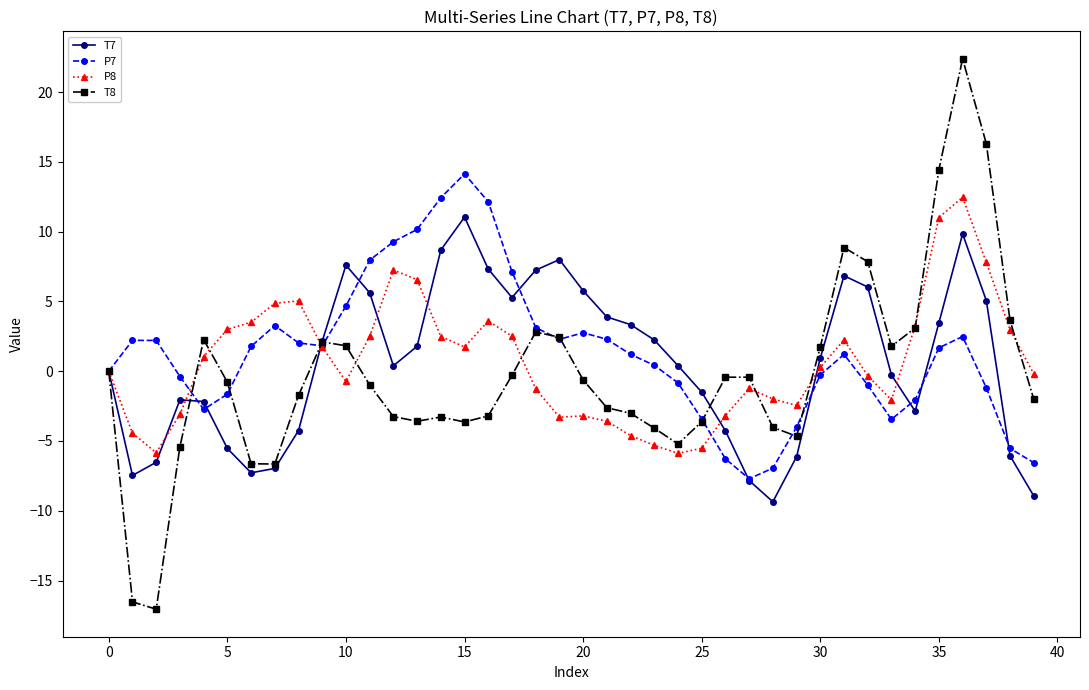

What is the maximum value shown in the chart?

22.4